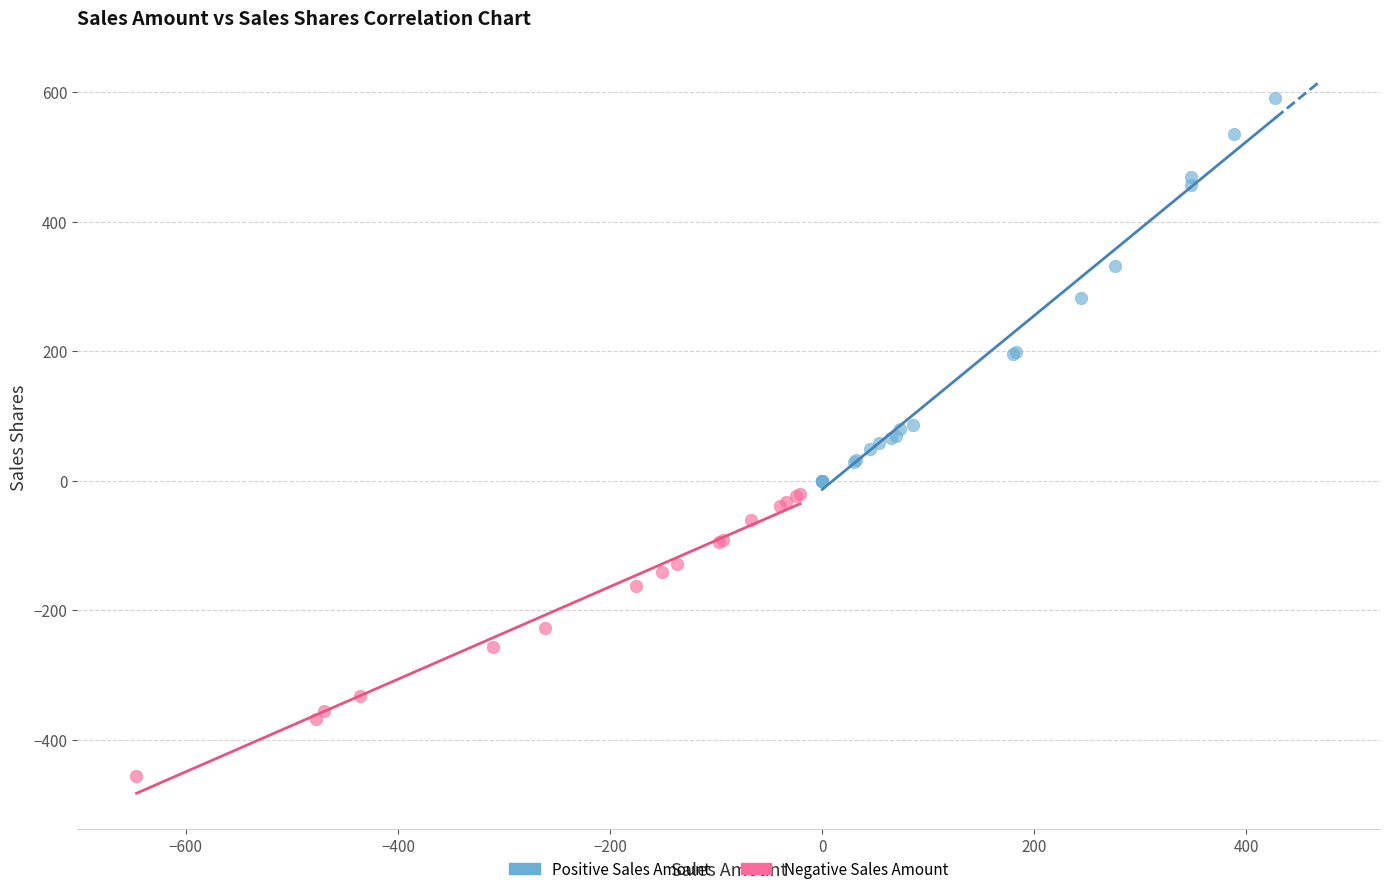

Which series reaches the minimum Y coordinate?

Negative Sales Amount